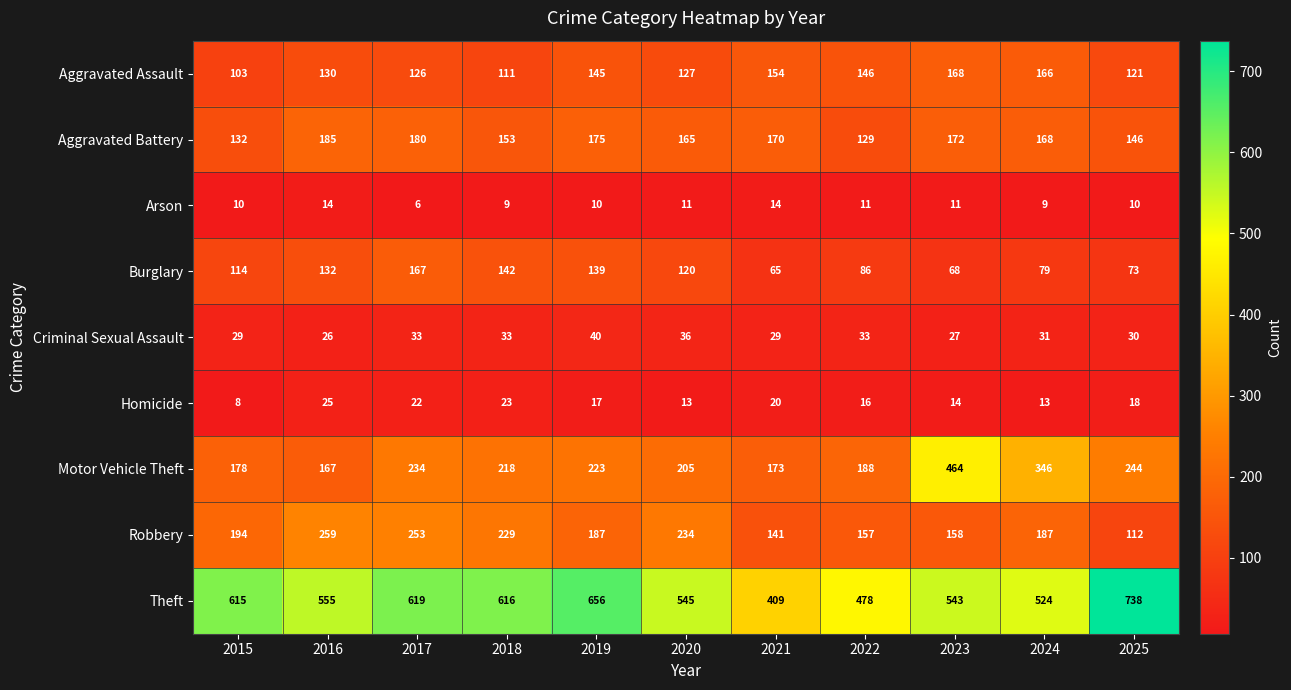

Which series has the largest total across all categories?

Theft